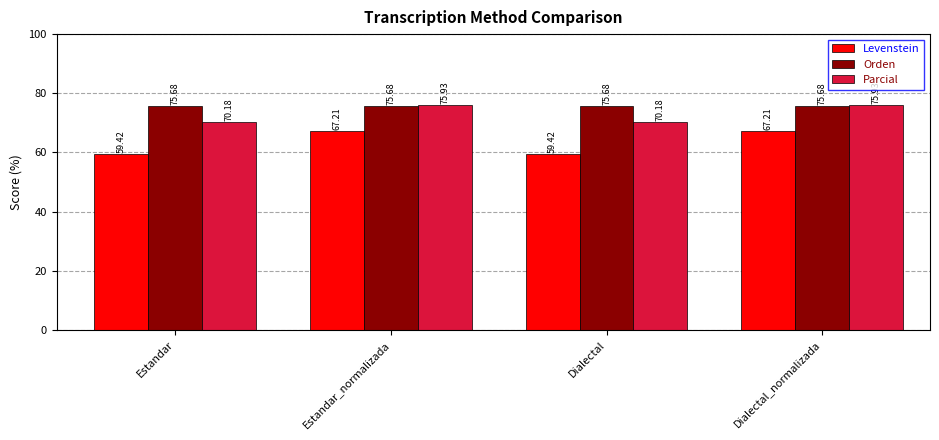

Is the value of Levenstein at Dialectal greater than the value of Orden at Dialectal_normalizada?

No